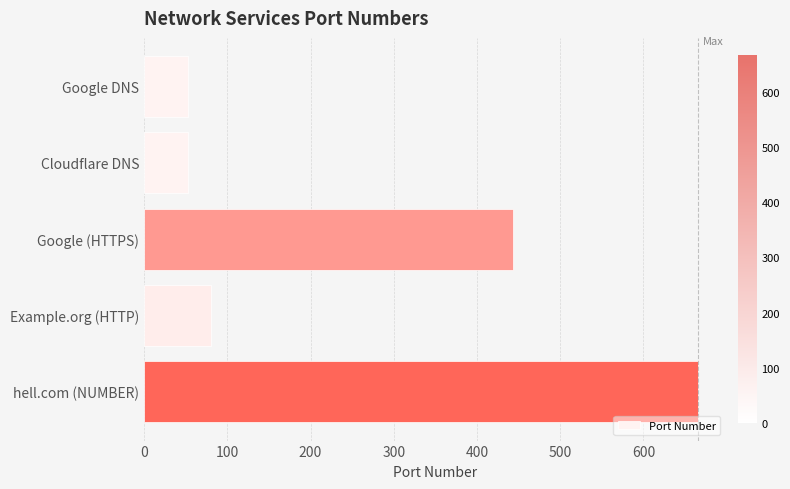

True or false: the data shows 666 at hell.com (NUMBER).

True